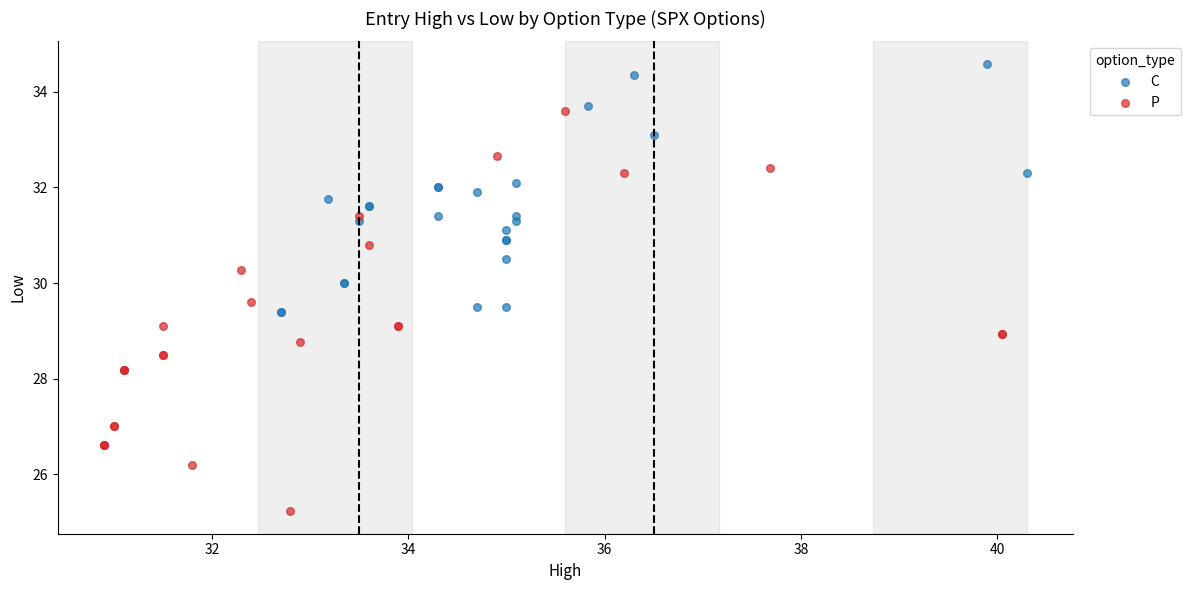

Which series contains the lowest Y value?

P